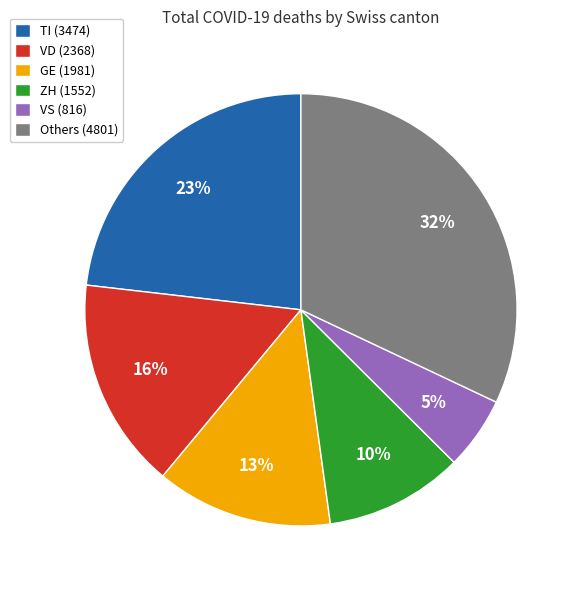

To the nearest percent, what percentage of the pie is ZH (1552)?

10%